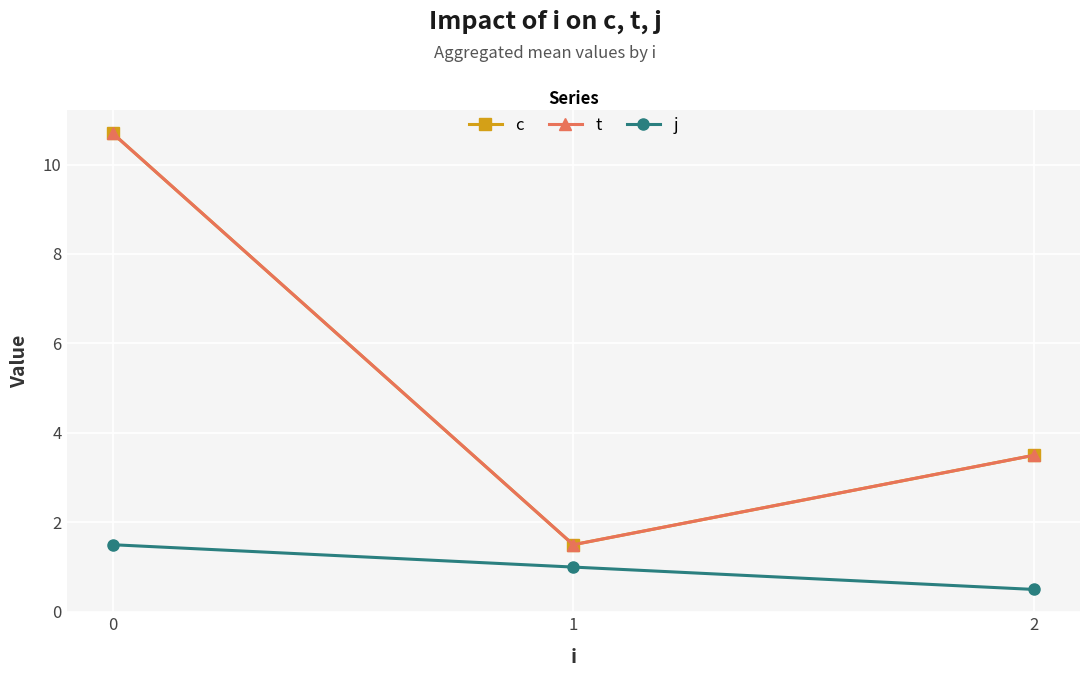

What is the difference between the second highest and minimum values in the j series?

0.5